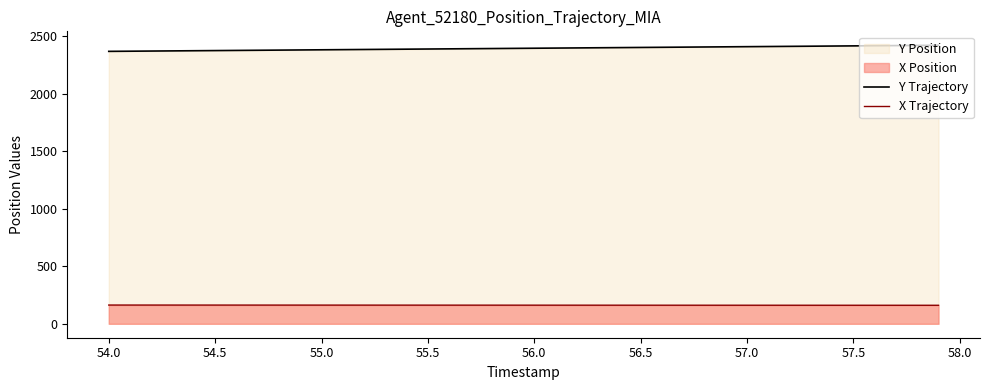

What is the maximum value for Y Trajectory?

2421.9